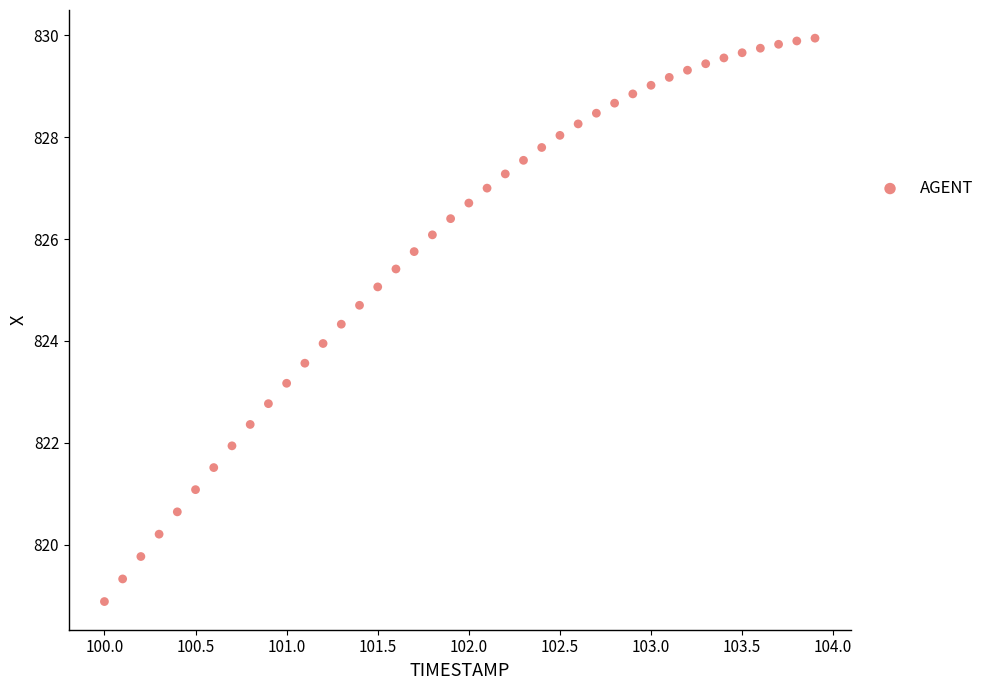

What is the range of Y values (max minus min)?

11.1